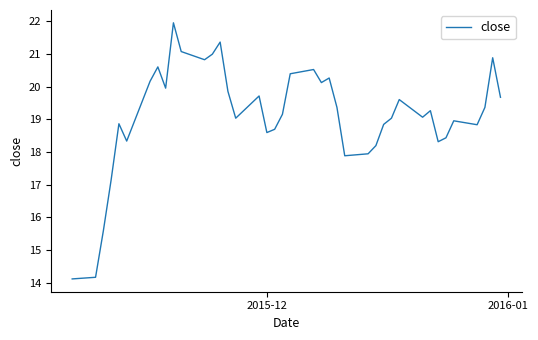

What is the minimum value shown in the chart?

14.1